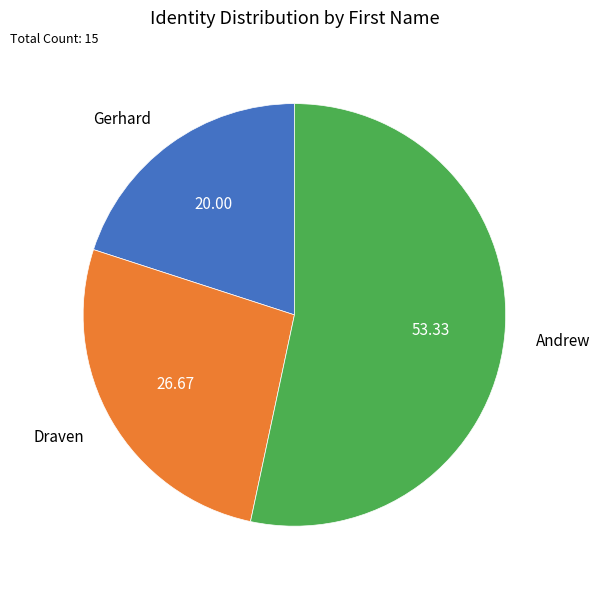

How many segments does this pie chart have?

3